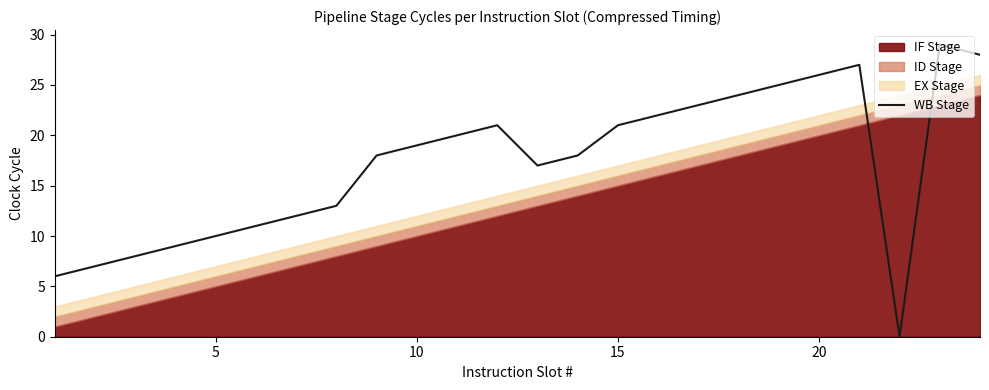

True or false: the data has more than 1 interior local peaks.

True